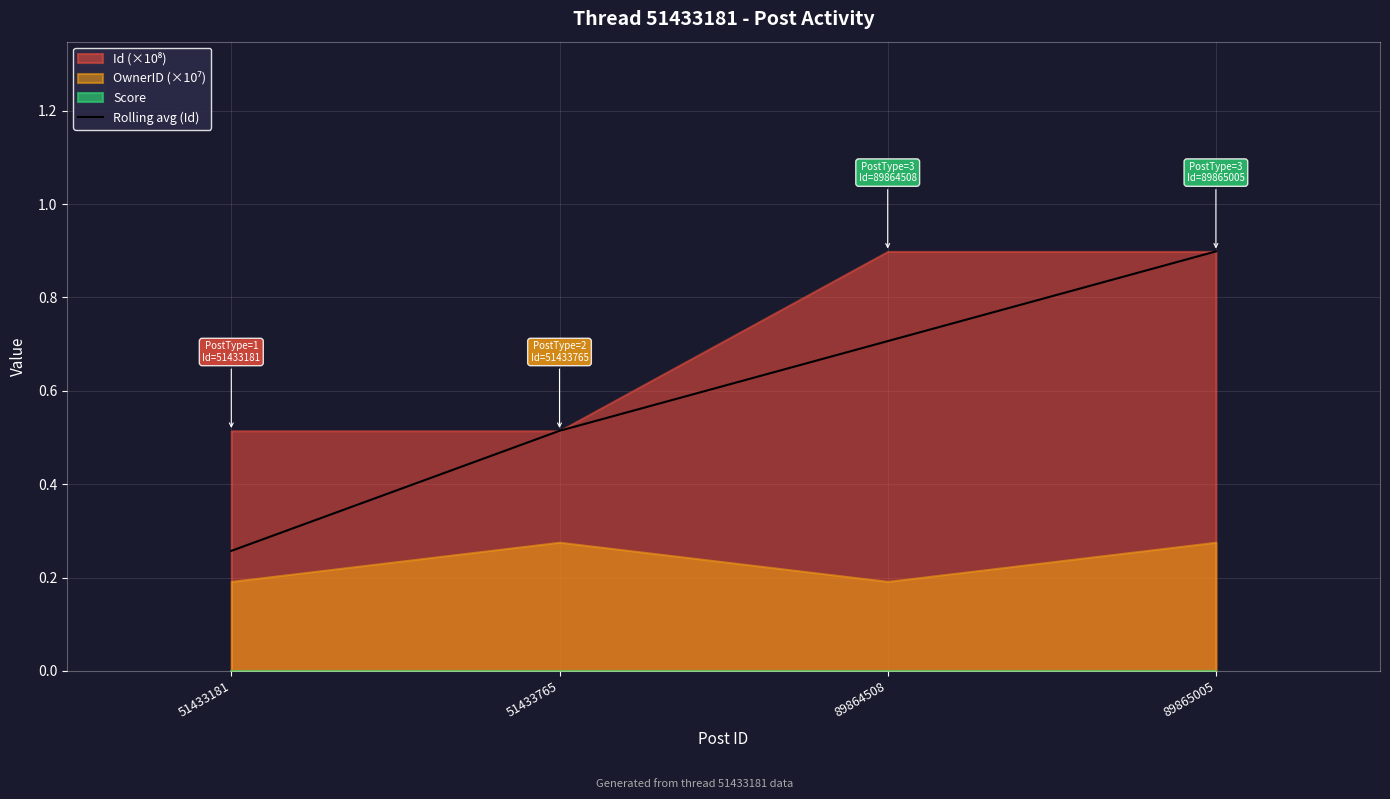

True or false: the data has more than 1 interior local peaks.

False